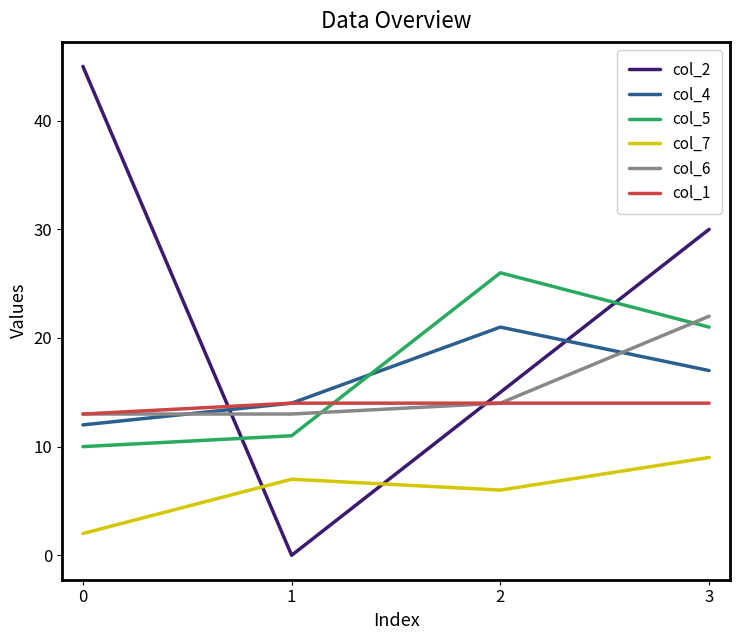

Which series changed the most between 0 and 1?

col_2